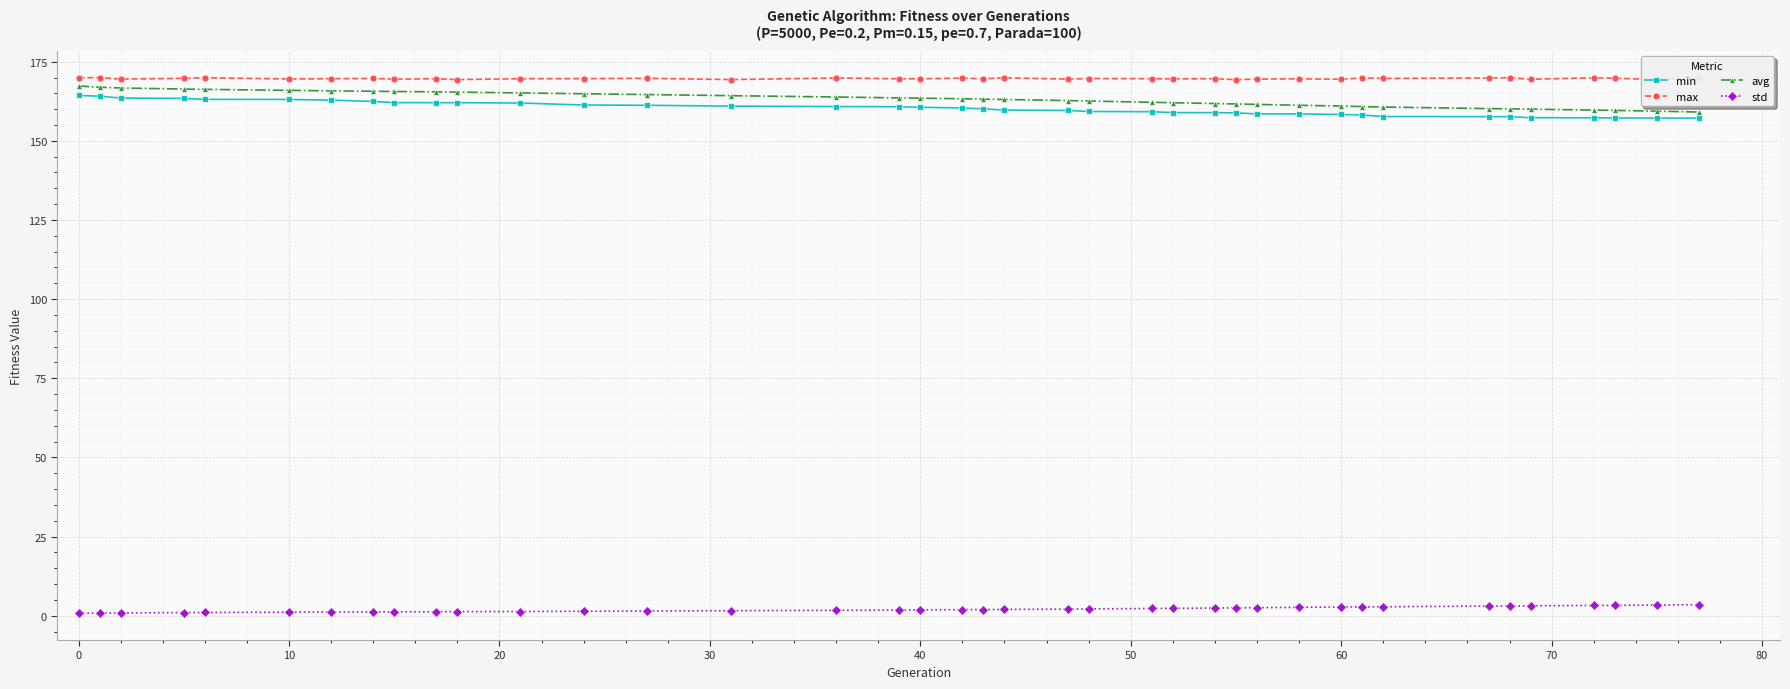

List the series in order of their peak value, lowest first.

std, min, avg, max